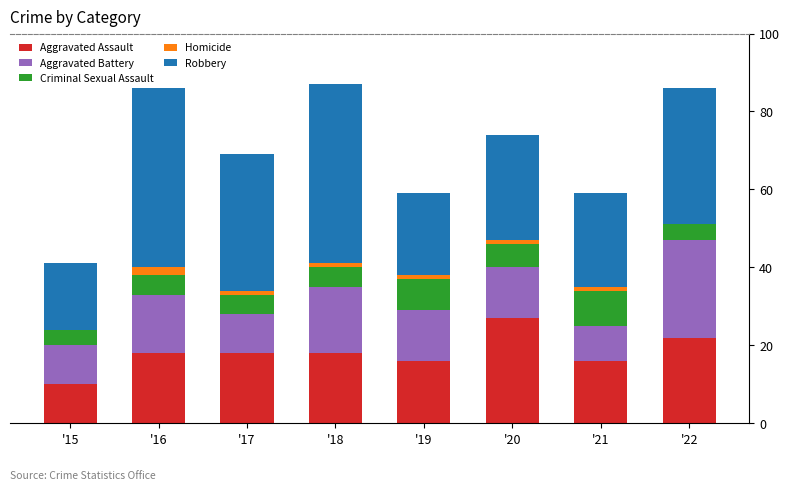

Which category has the highest value in the Aggravated Assault series?

'20